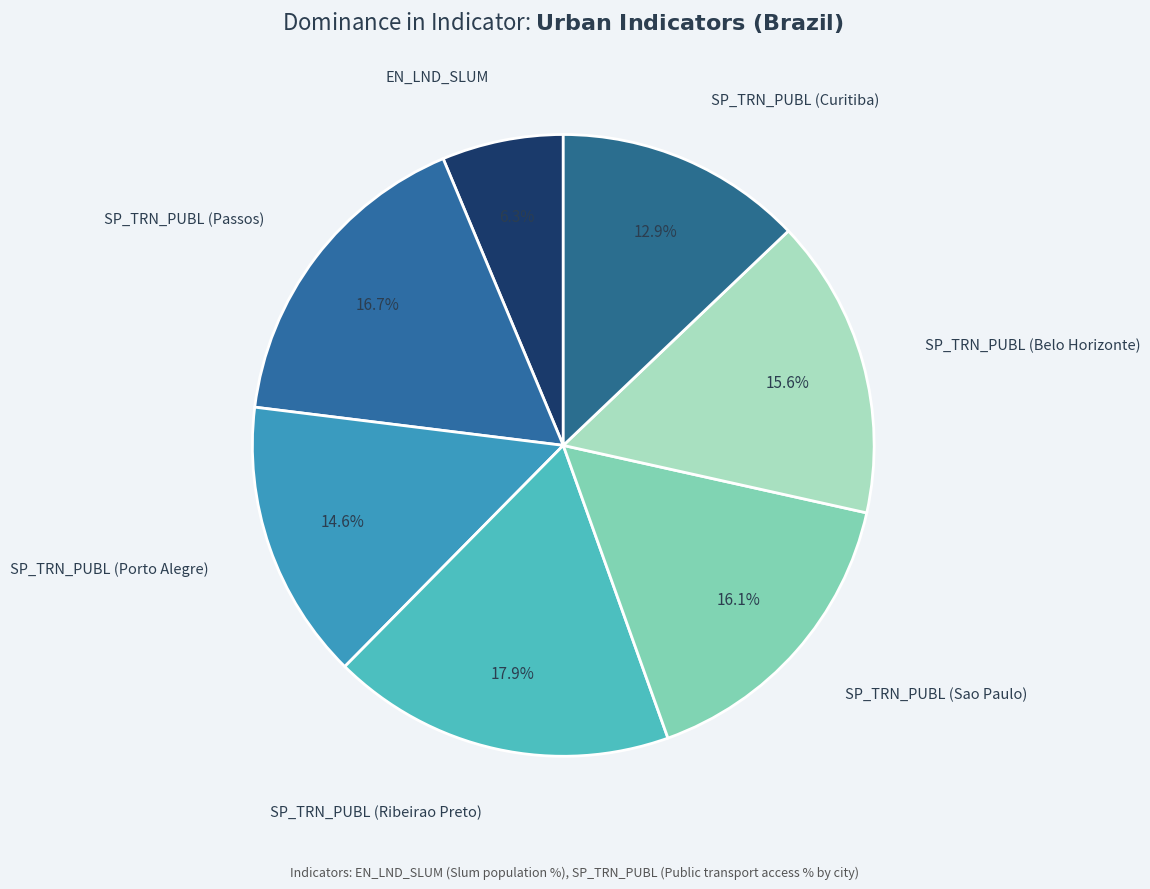

How many segments does this pie chart have?

7